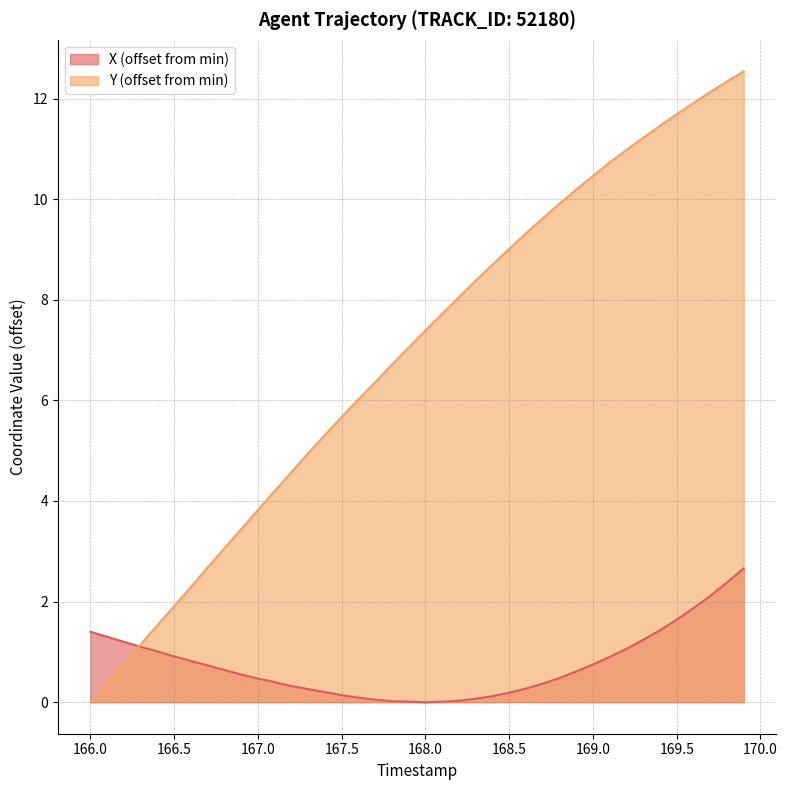

How many intersections are there between Y and X?

1